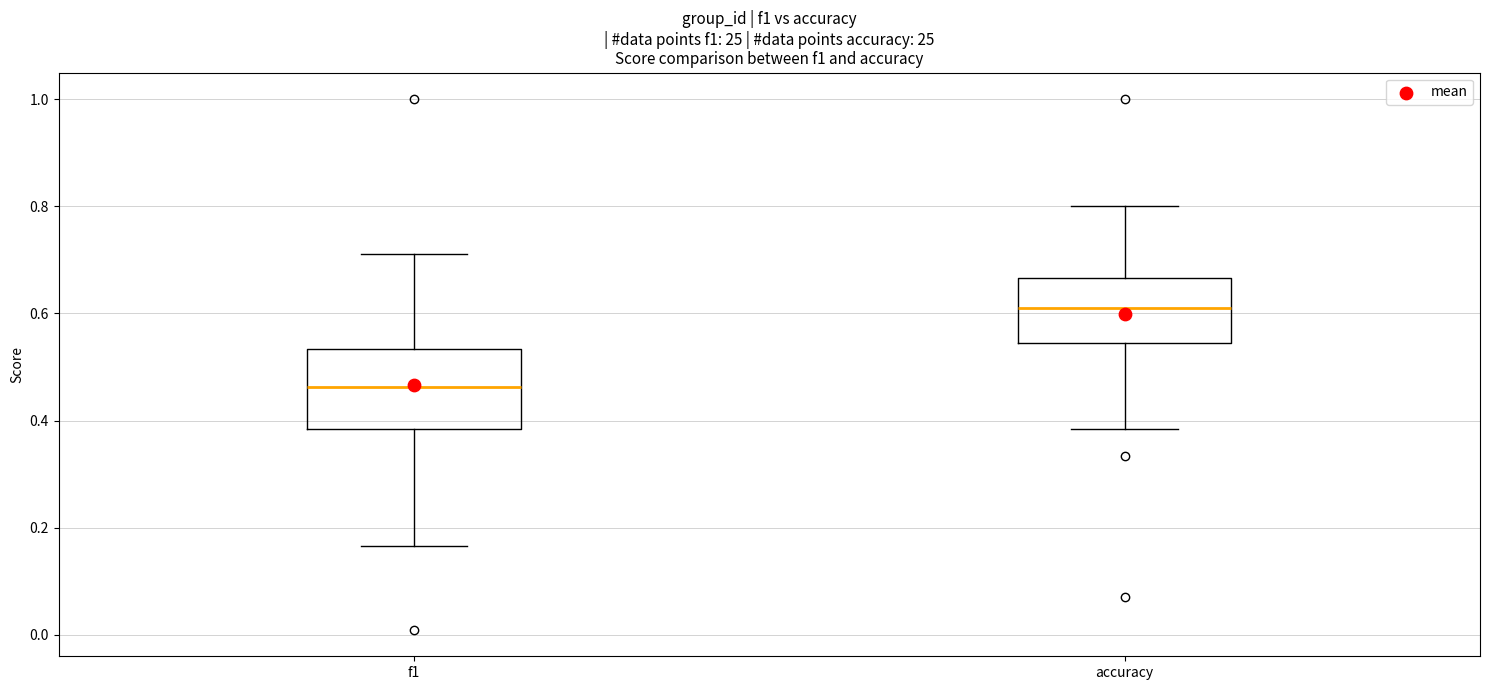

Reading left to right, transcribe this box plot: for each box, give where its median line is, the range the box spans, and where its two whiskers end, as read against the y-axis. The values are not printed on the chart, so give them approximately, as read against the axis.

f1: median 0.46, box 0.38 to 0.54, whiskers 0.16 to 0.72
accuracy: median 0.62, box 0.54 to 0.66, whiskers 0.38 to 0.80